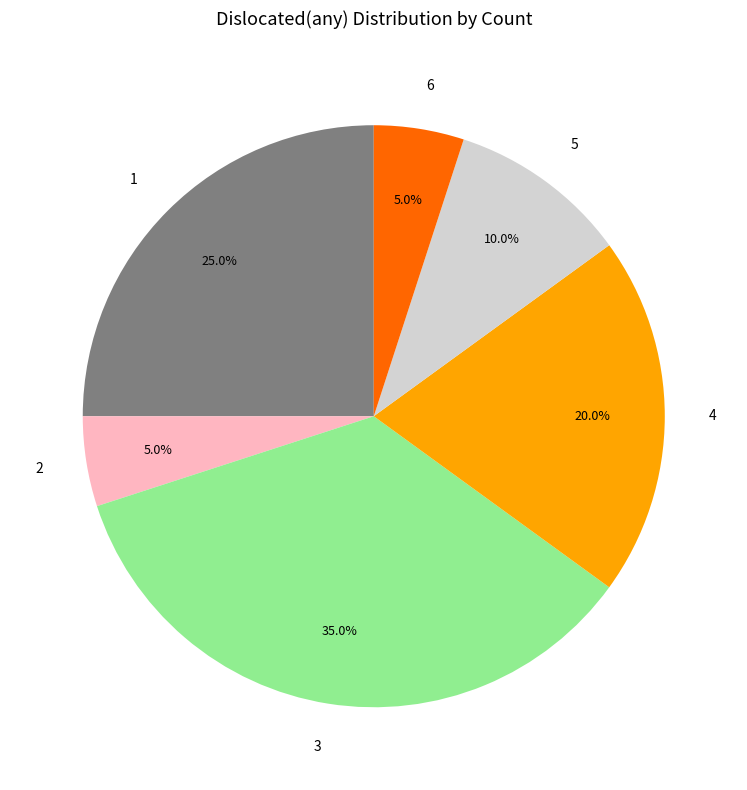

To the nearest percent, what is the average slice percentage?

17%